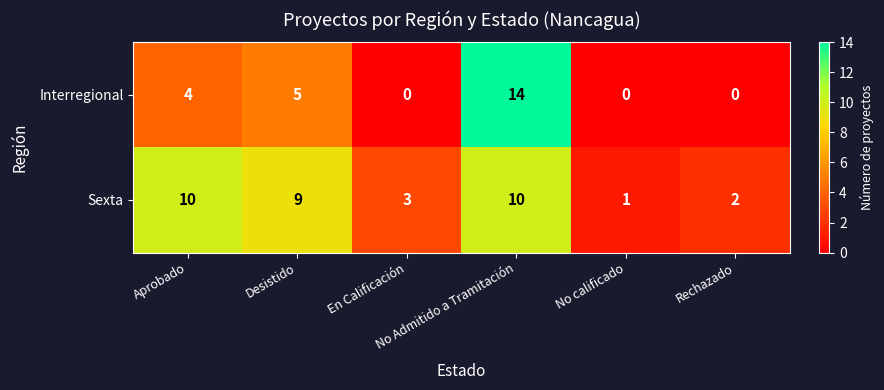

What is the maximum value for Sexta?

10